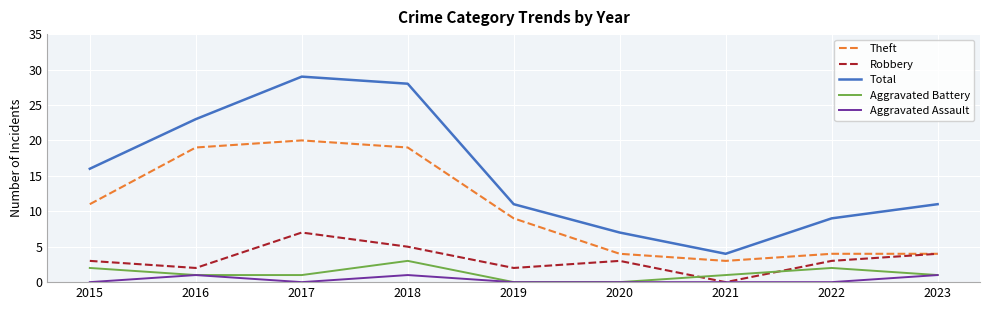

Which series has the widest spread of values?

Total